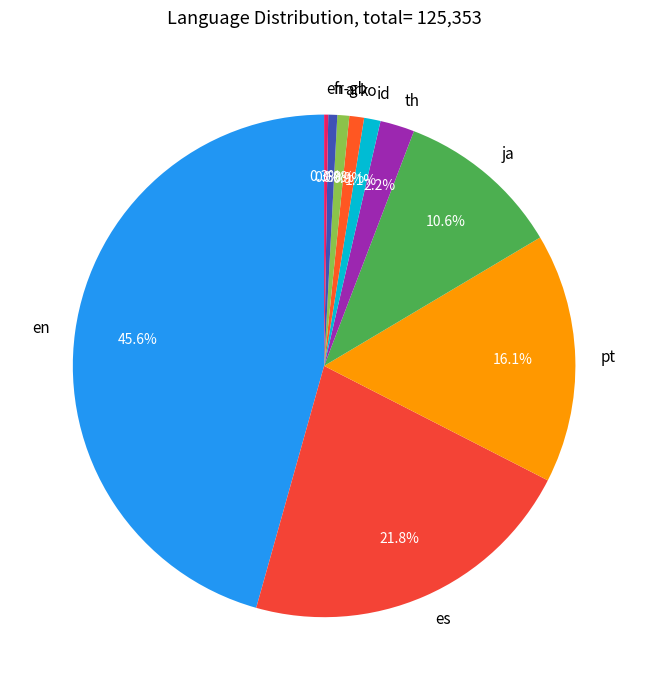

Does fr represent more than half of the total?

No